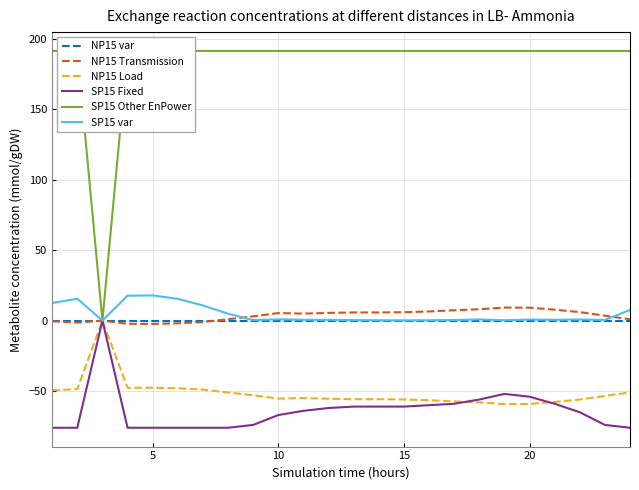

What is the total value across all series at 20?

83.0